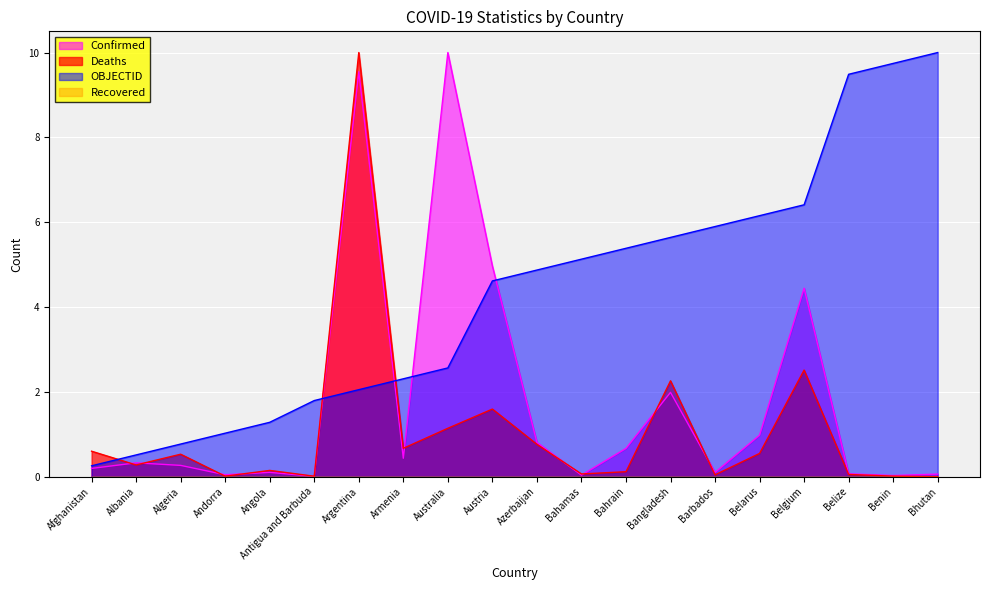

Rank the categories by OBJECTID value from lowest to highest.

Afghanistan, Albania, Algeria, Andorra, Angola, Antigua and Barbuda, Argentina, Armenia, Australia, Austria, Azerbaijan, Bahamas, Bahrain, Bangladesh, Barbados, Belarus, Belgium, Belize, Benin, Bhutan